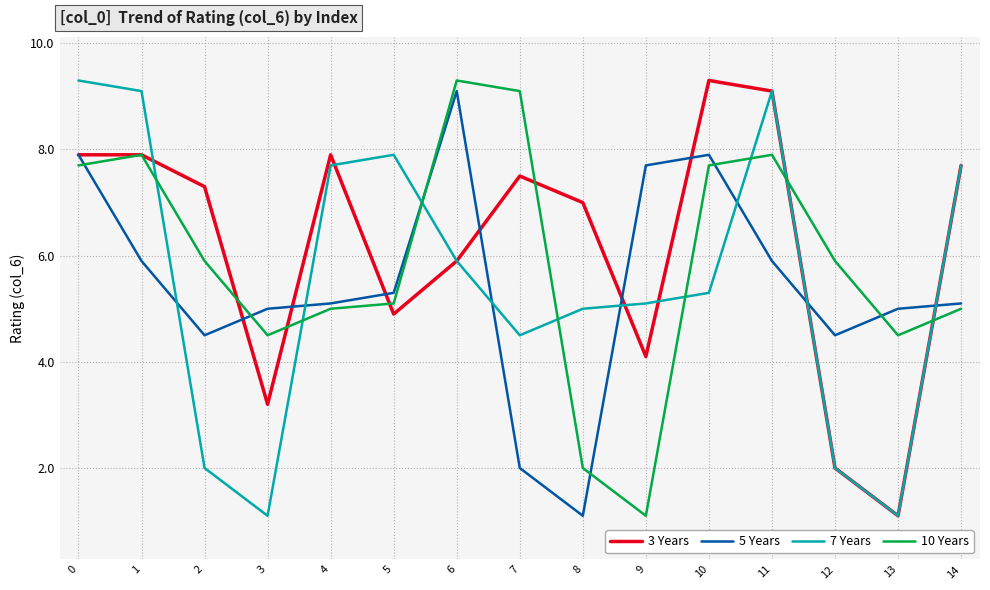

What is the total value across all series at 11?

32.0